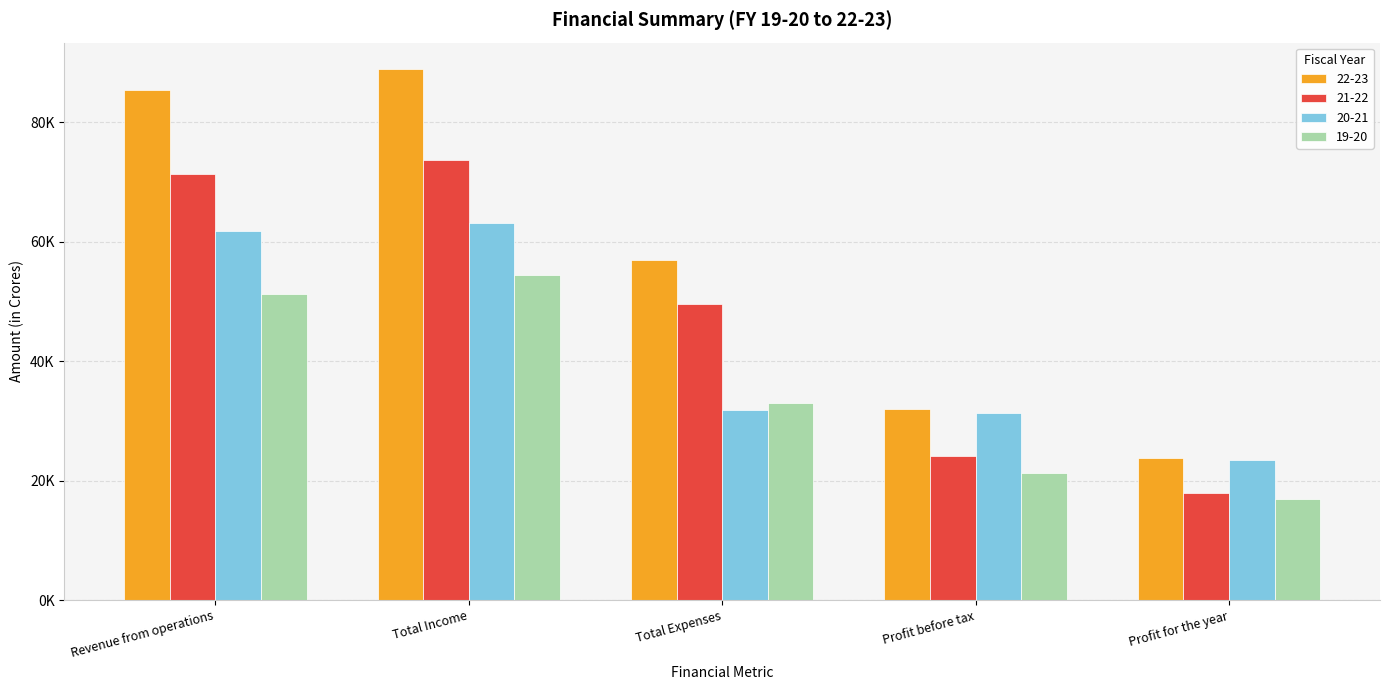

What is the label of the 2nd bar from the right?

Profit before tax